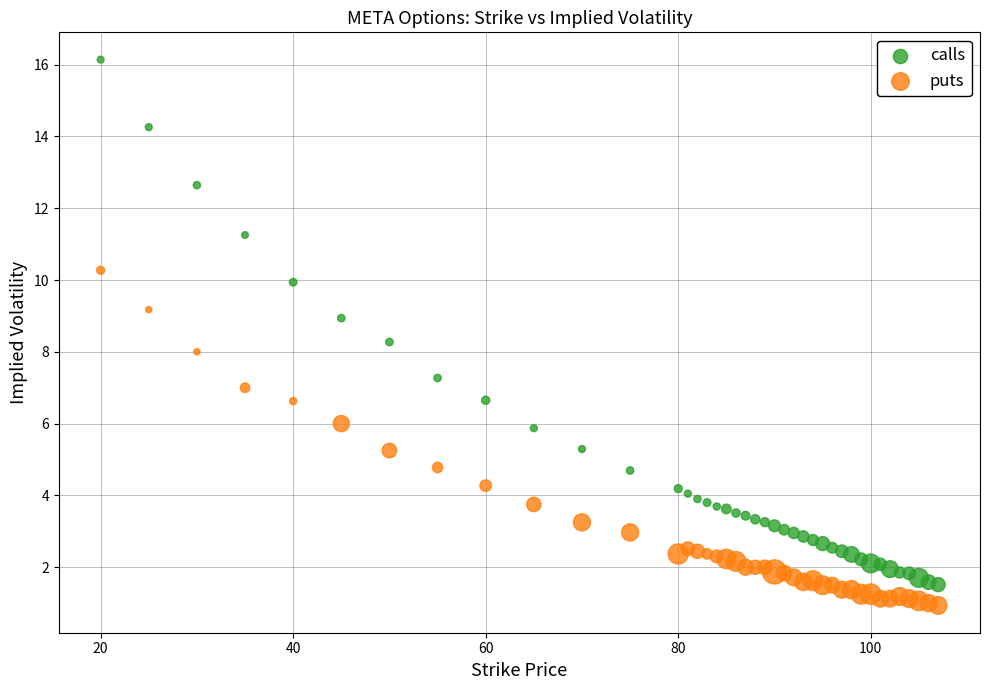

Which series contains the lowest Y value?

puts